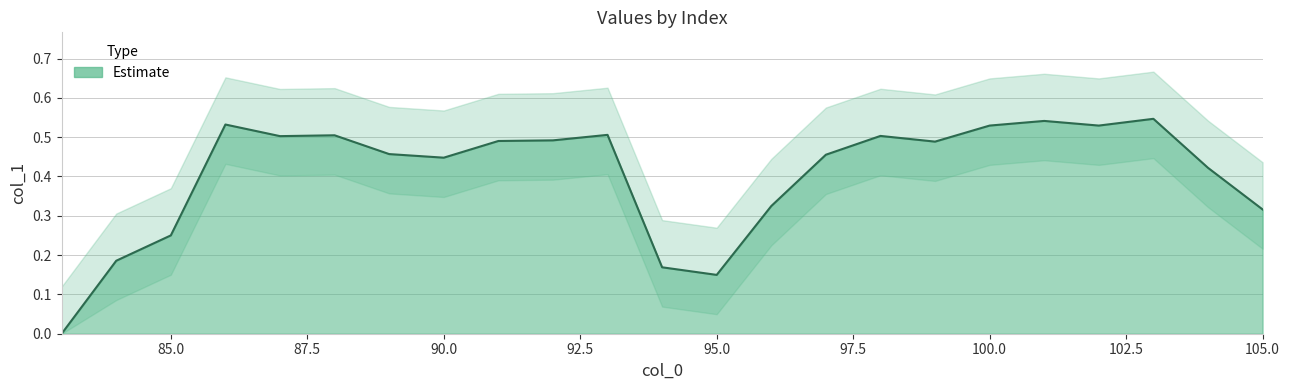

Rank the categories by value from lowest to highest.

83, 95, 94, 84, 85, 105, 96, 104, 90, 97, 89, 99, 91, 92, 87, 98, 88, 93, 100, 102, 86, 101, 103